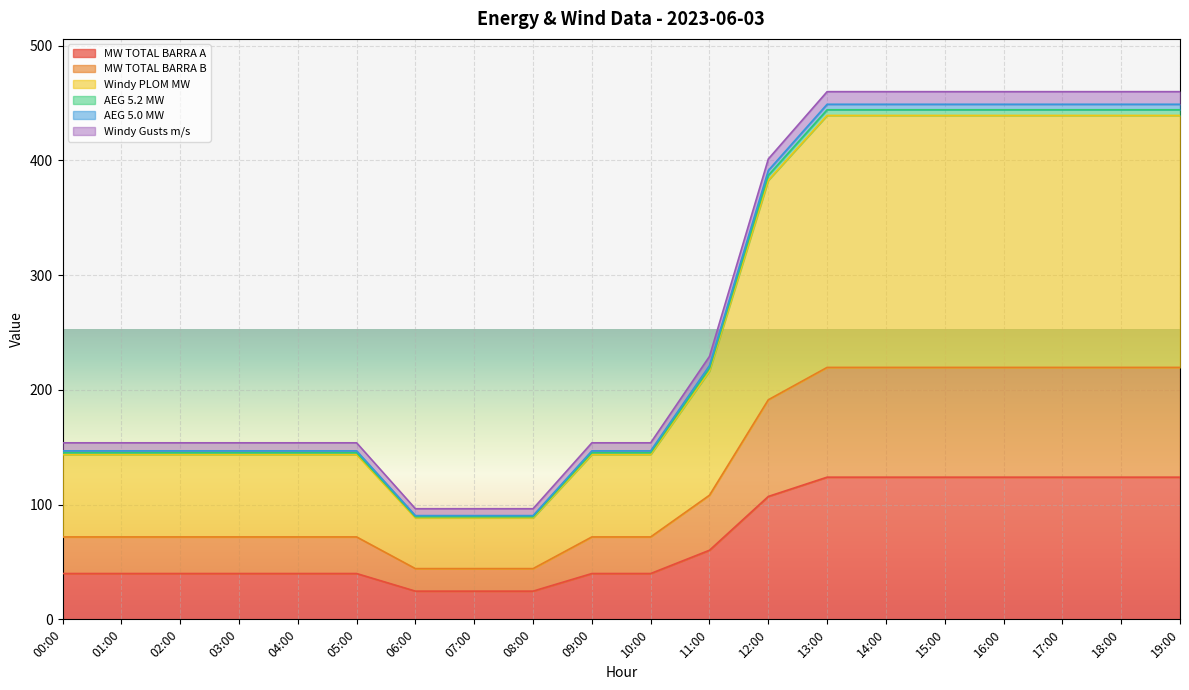

True or false: MW TOTAL BARRA A has more than 2 interior local peaks.

False